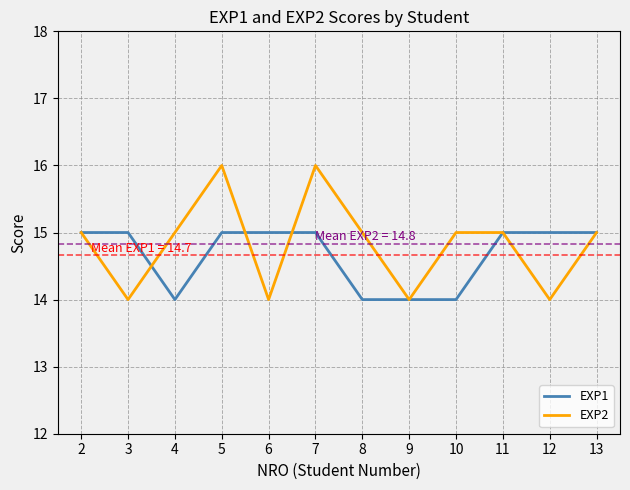

At which category does EXP2 reach its first local peak?

5